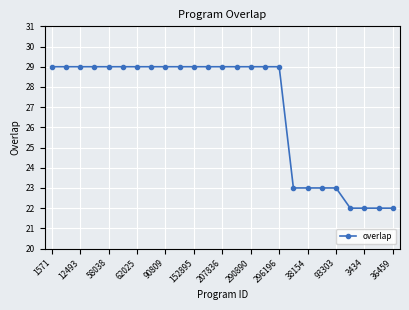

What is the sum of all values?

673